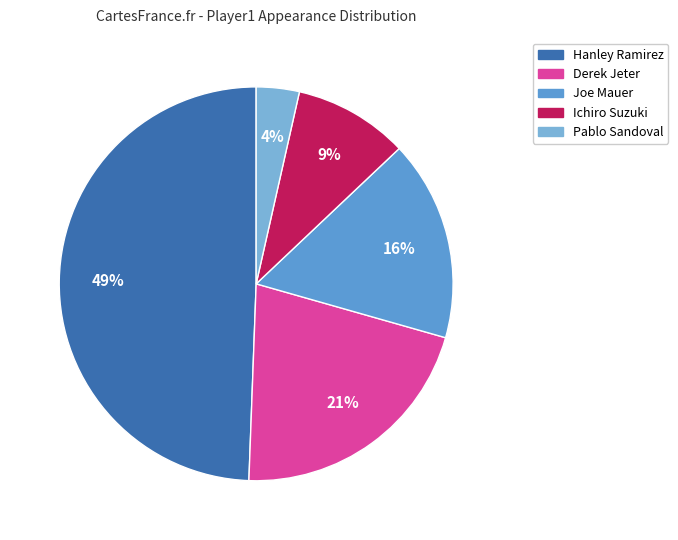

Rank the categories by value from highest to lowest.

Hanley Ramirez, Derek Jeter, Joe Mauer, Ichiro Suzuki, Pablo Sandoval